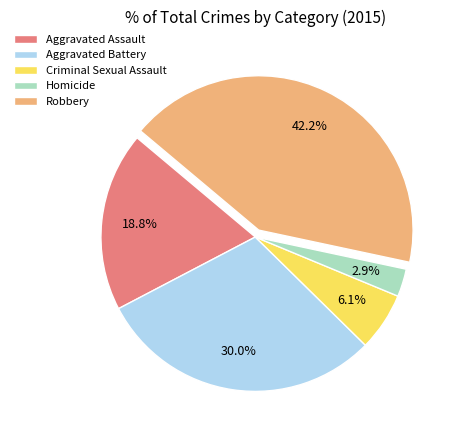

What percentage is the Criminal Sexual Assault slice, to the nearest percent?

6%